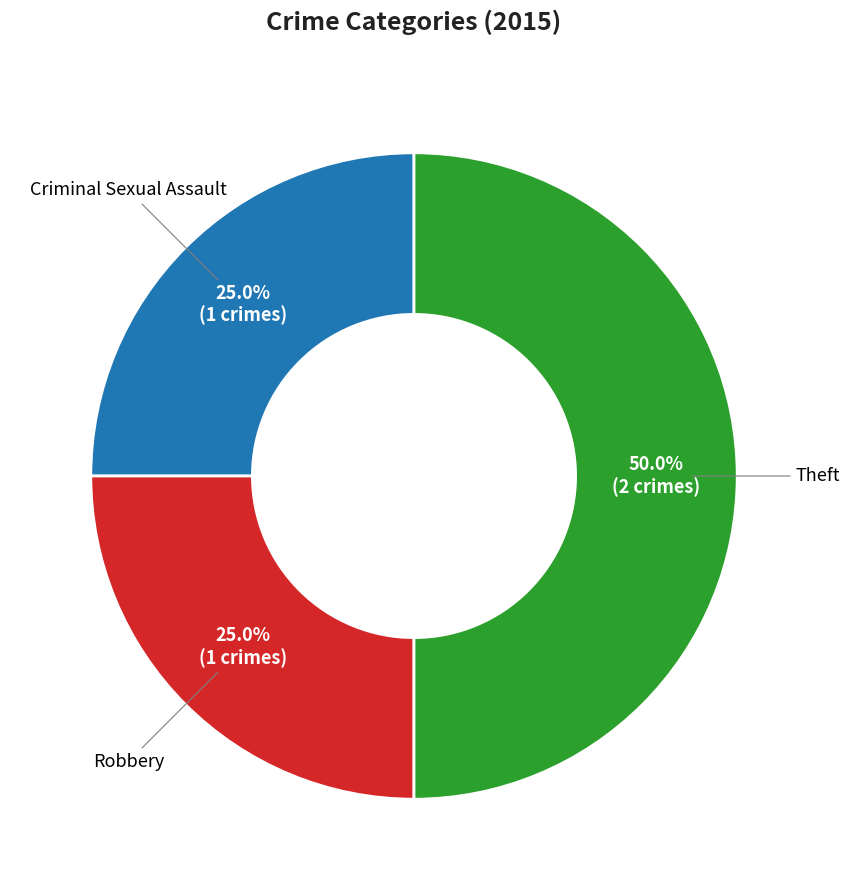

How many segments does this pie chart have?

3